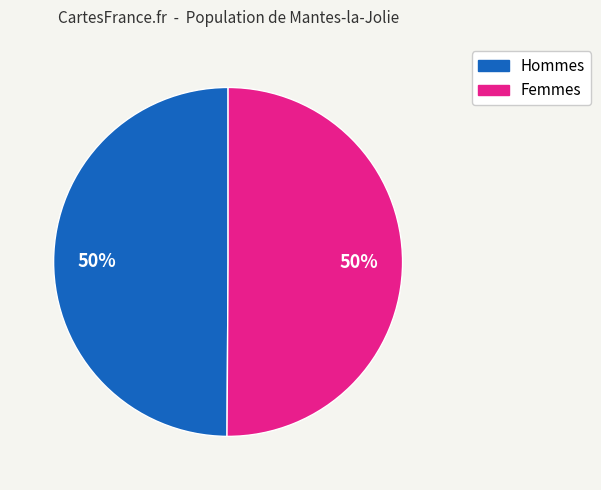

How many segments does this pie chart have?

2